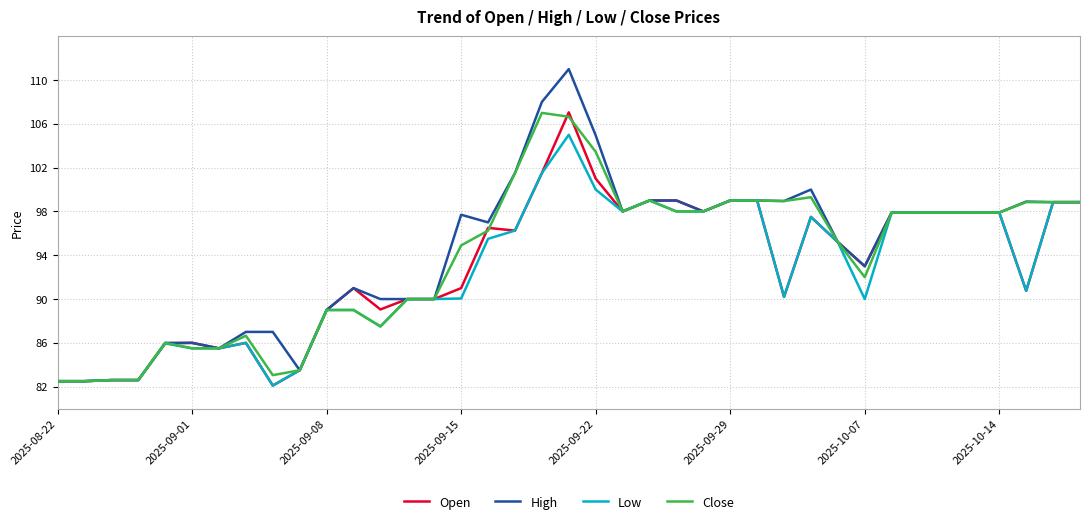

What is the greatest value displayed?

111.0